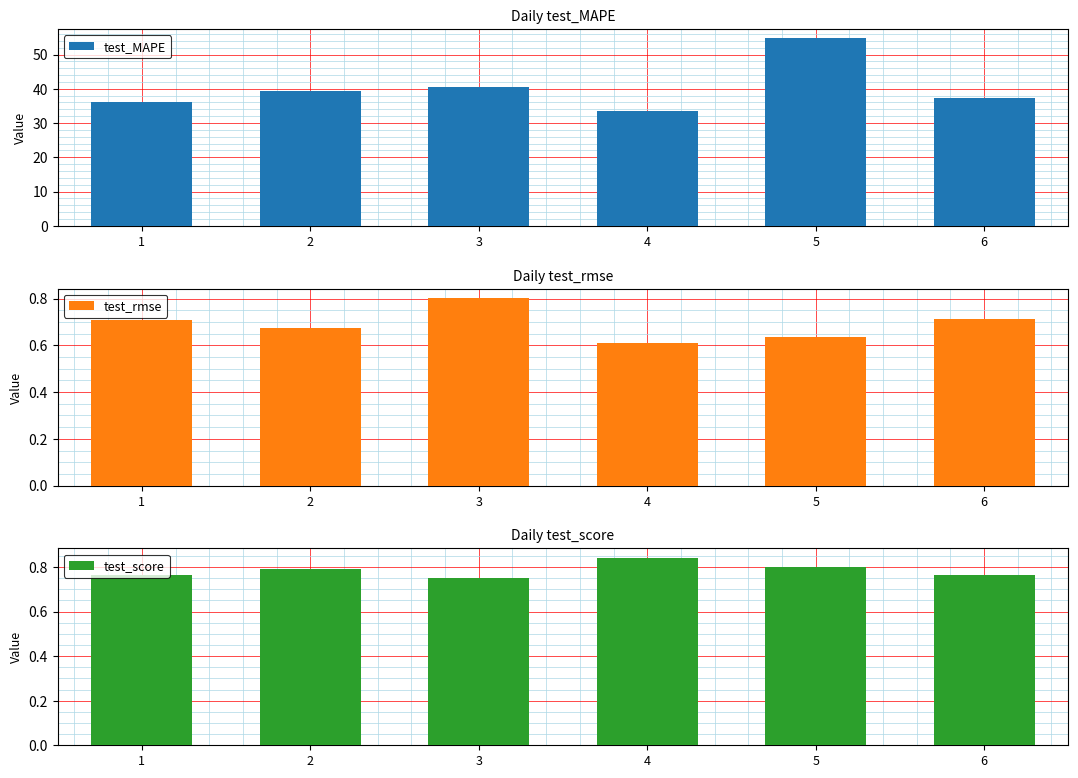

Does the chart contain stacked bars?

No